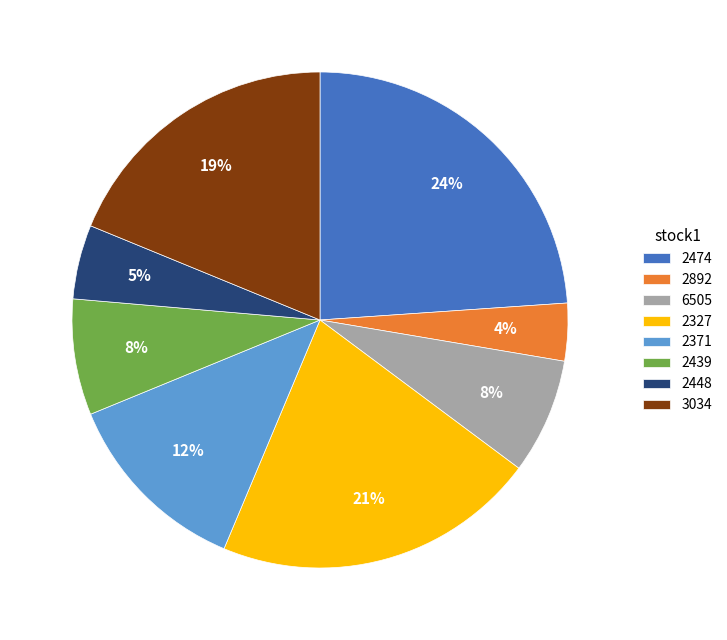

What is the largest slice in the pie chart?

2474